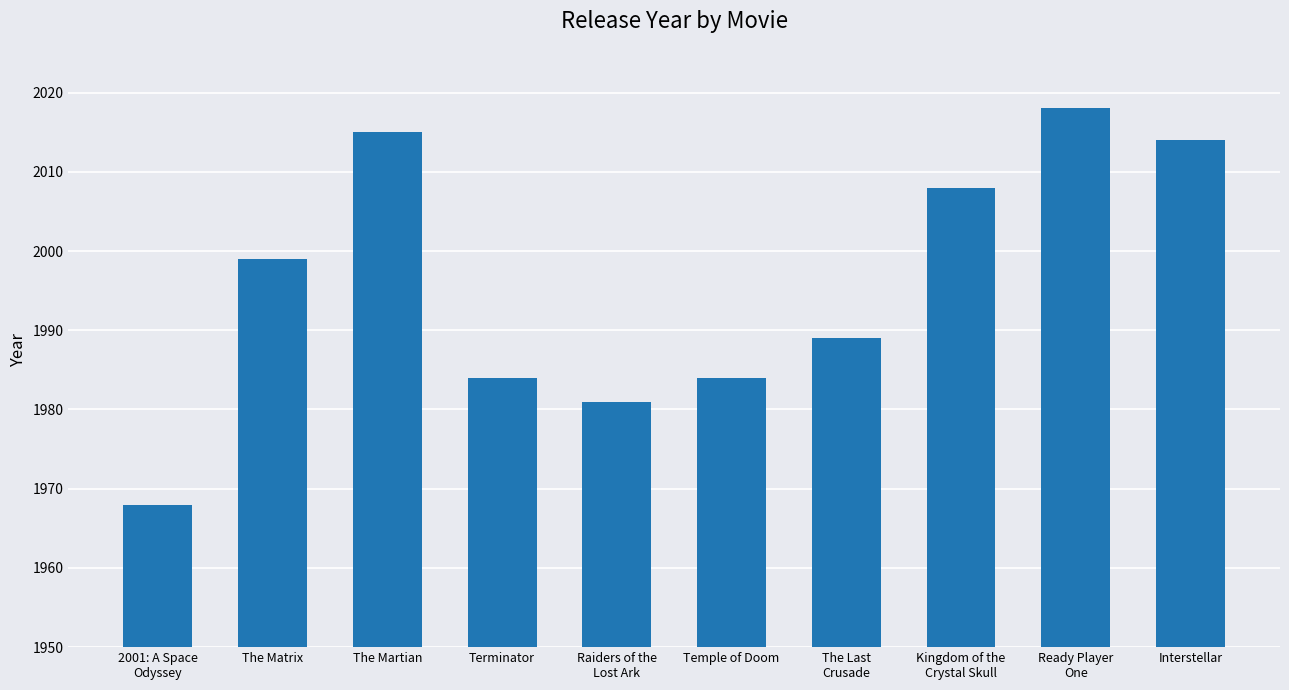

Reading left to right, transcribe all the data shown in this chart.

2001: A Space
Odyssey=1968	The Matrix=1999	The Martian=2015	Terminator=1984	Raiders of the
Lost Ark=1981	Temple of Doom=1984	The Last
Crusade=1989	Kingdom of the
Crystal Skull=2008	Ready Player
One=2018	Interstellar=2014